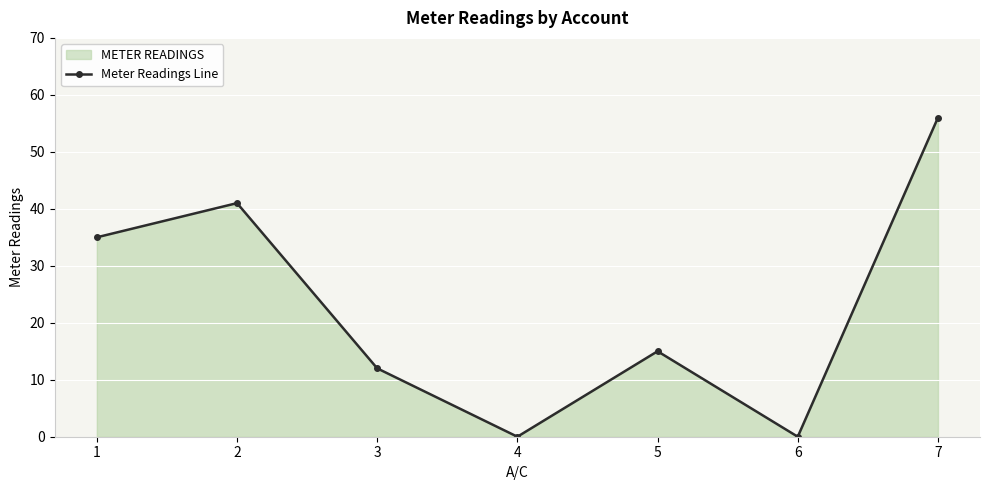

How many interior local valleys (lower than both neighbors) does the data have?

2